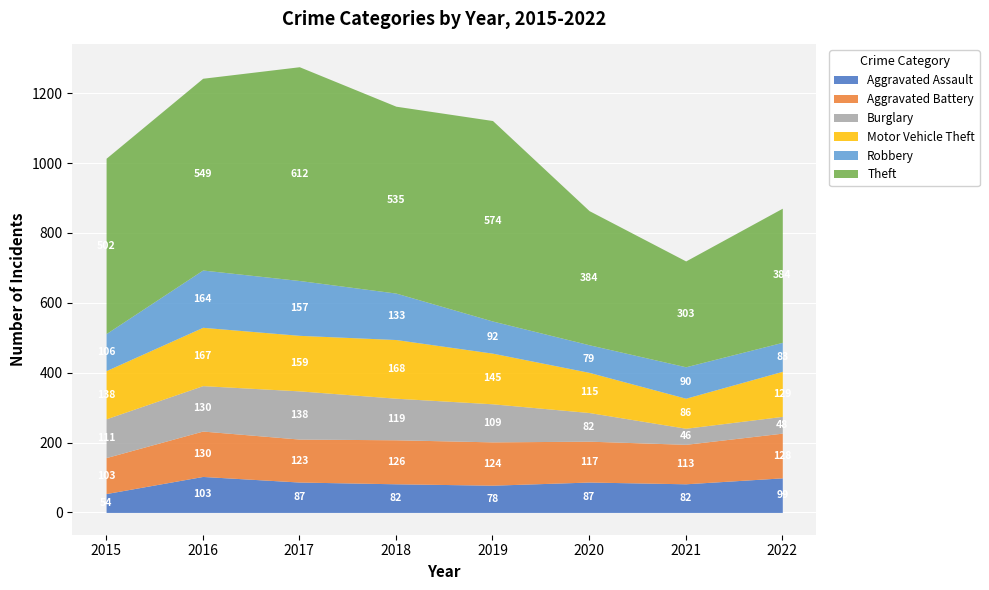

The Aggravated Battery series shows 128 at 2022. True or false?

True